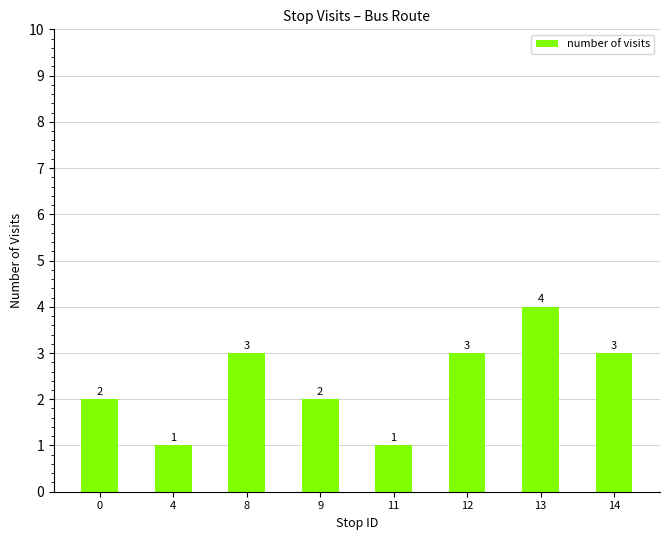

At which category does the chart reach its peak across all series?

13